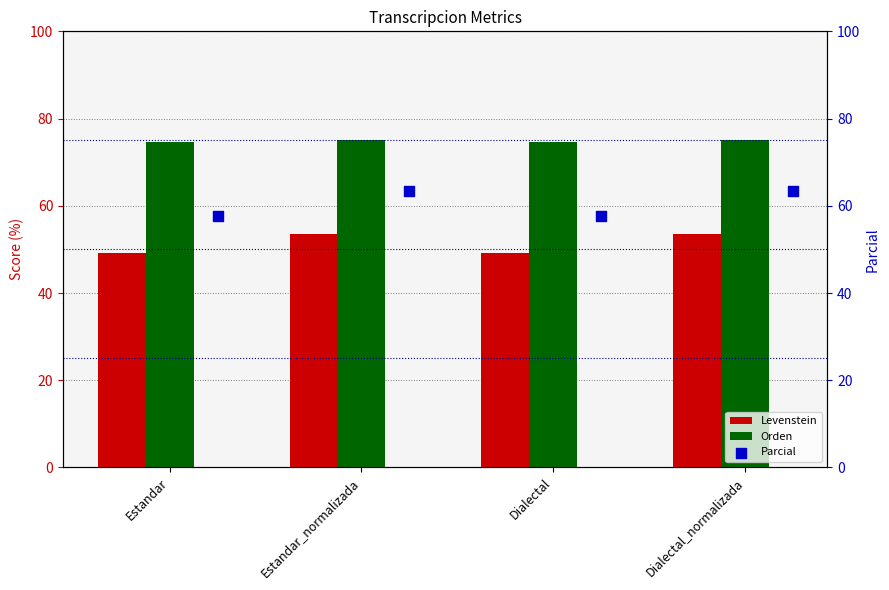

What is the sum of the Levenstein values at Estandar_normalizada and Estandar?

102.6